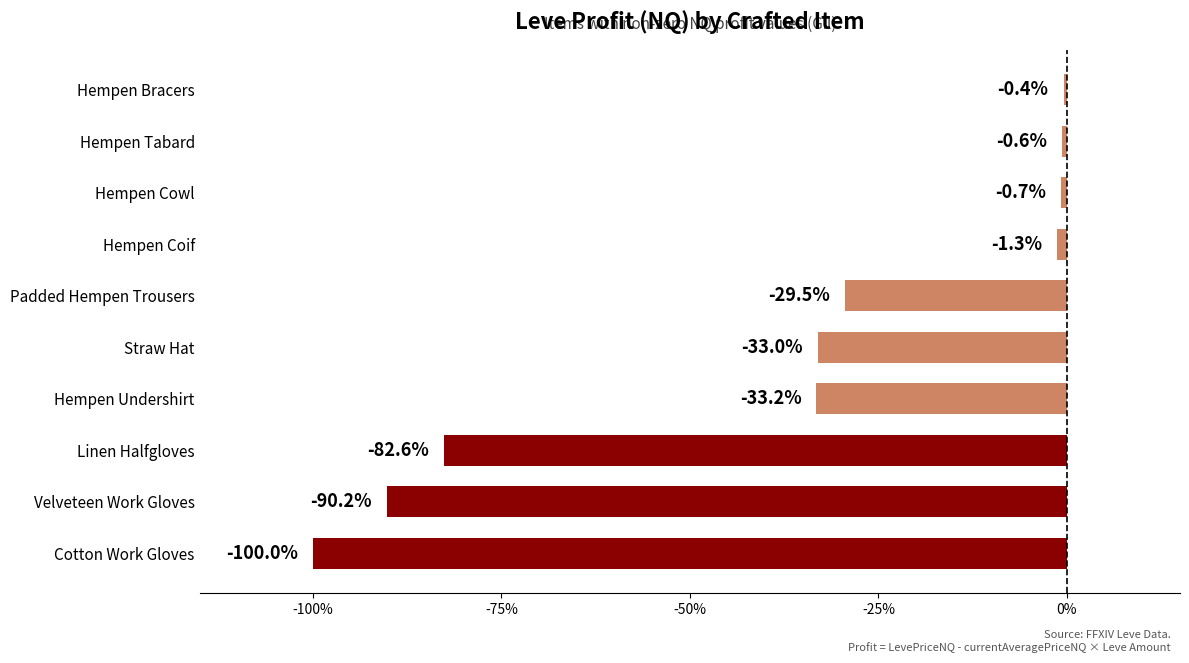

Does the chart contain any negative values?

Yes